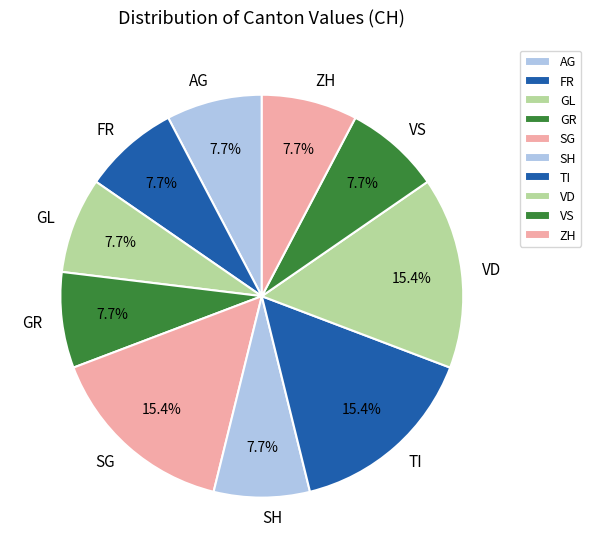

Does SH account for over 50% of the chart?

No